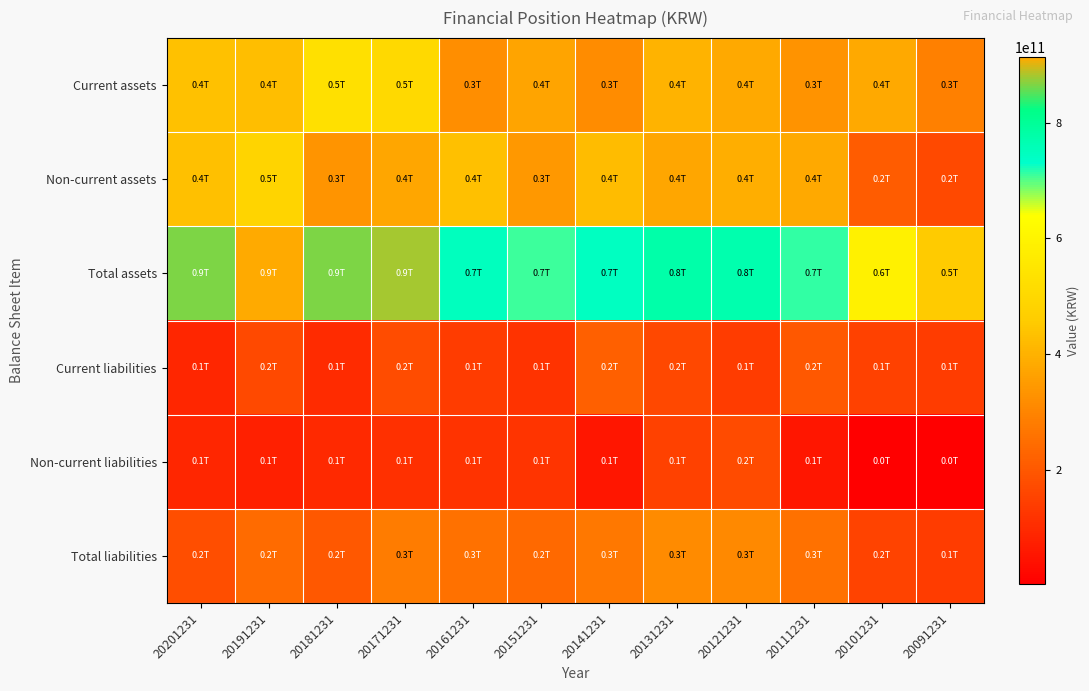

Rank the series by their maximum value, from highest to lowest.

Total assets, Current assets, Non-current assets, Total liabilities, Current liabilities, Non-current liabilities